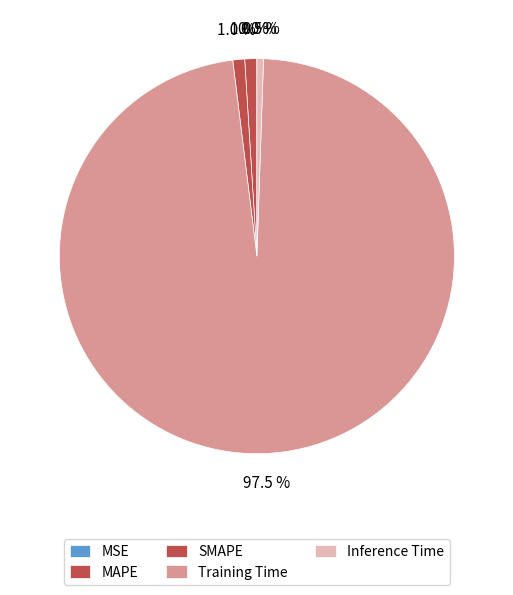

Rank the categories by value from highest to lowest.

Training Time, MAPE, SMAPE, Inference Time, MSE